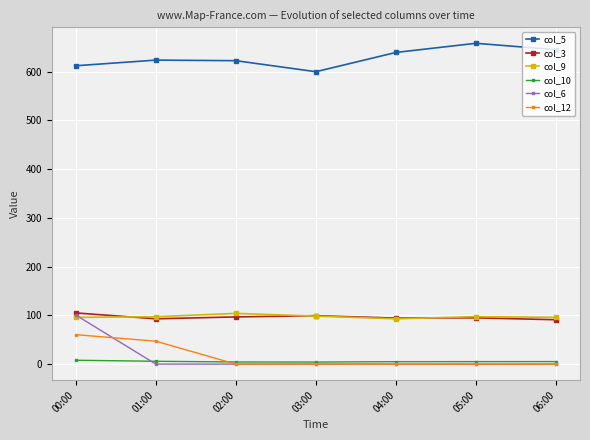

True or false: col_3 and col_5 intersect in this chart.

False